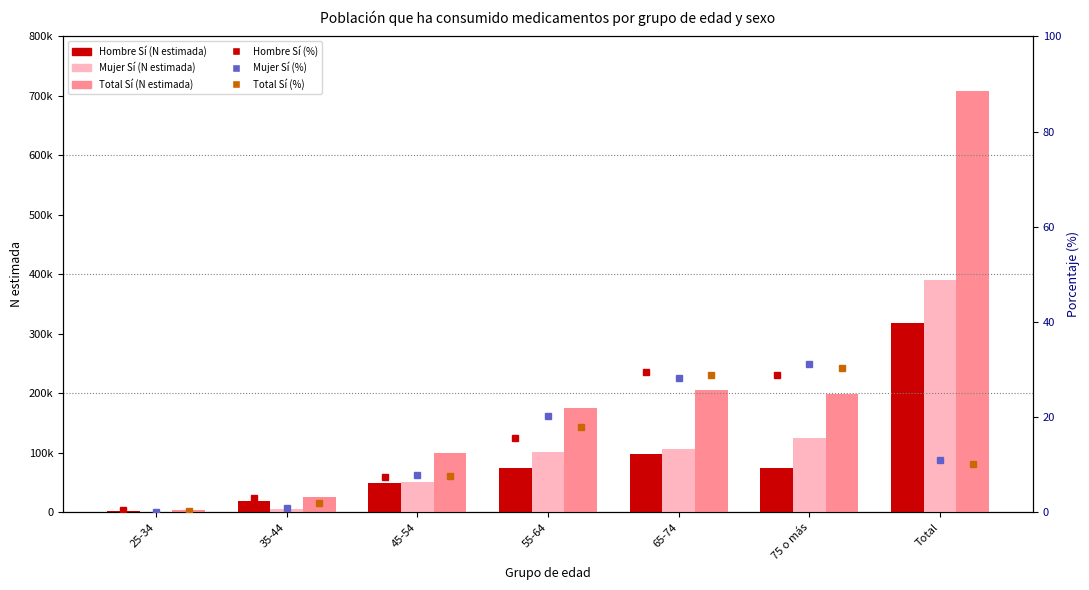

Which series changed the most between 55-64 and 75 o más?

Mujer Sí (N estimada)